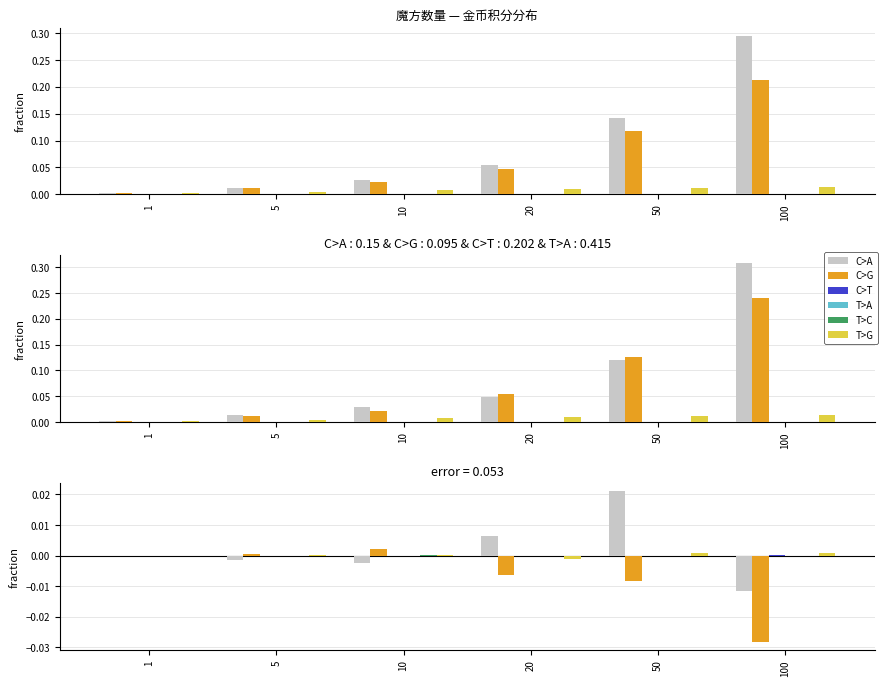

How many bars are there in each group?

6